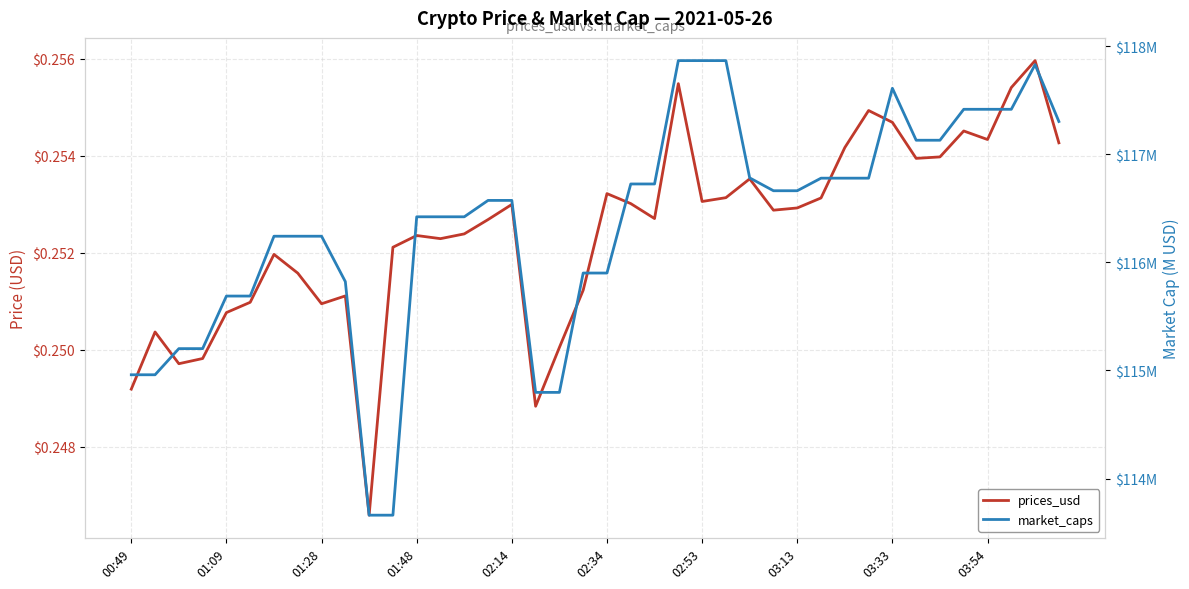

Does the chart display data point markers on the line(s)?

No